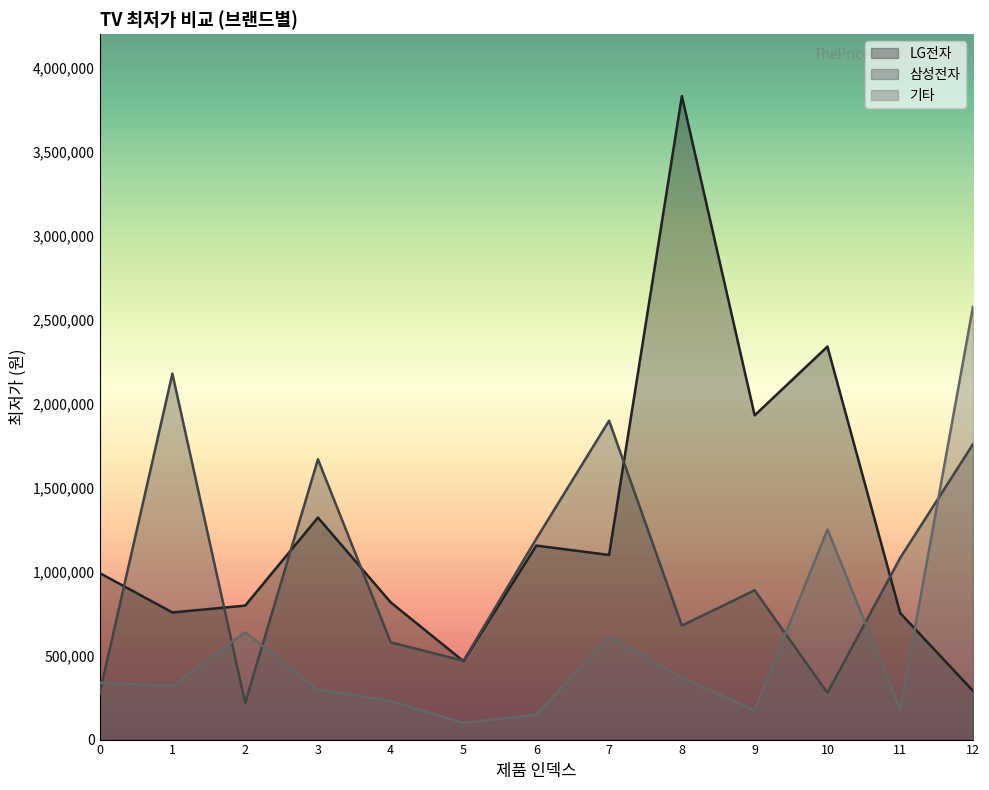

The LG전자 series shows 1321970 at 3. True or false?

True